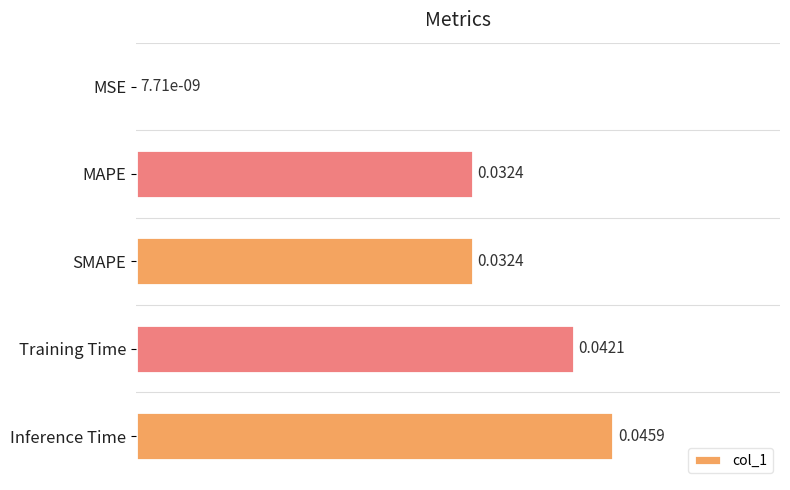

Which label corresponds to the largest value in the chart?

Inference Time